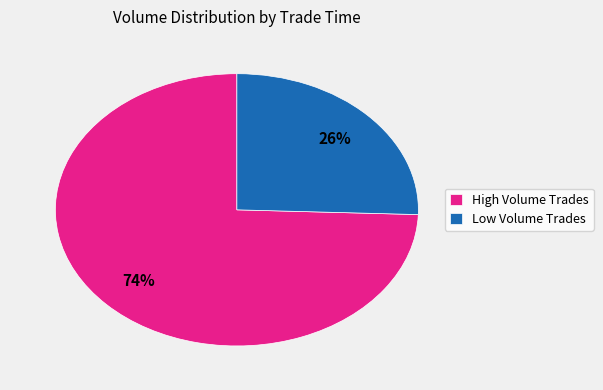

Is there any slice that represents more than half of the pie?

Yes